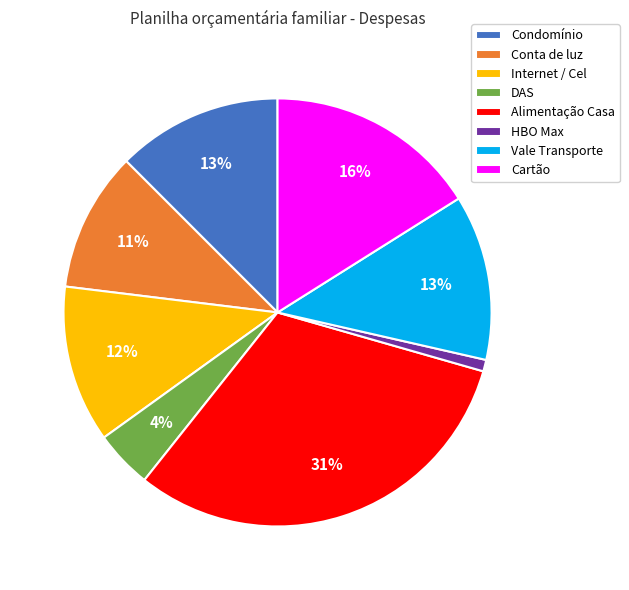

To the nearest percent, what is the difference between the Vale Transporte and Internet / Cel slice percentages?

1%